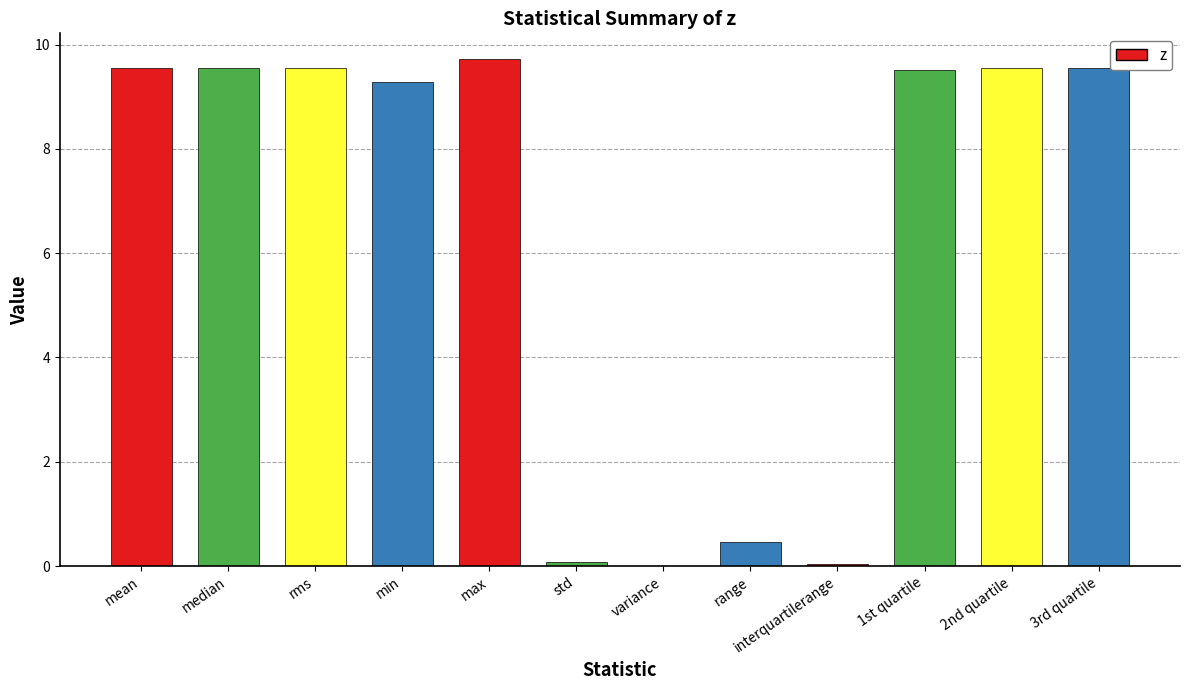

What is the sum of all values?

76.9